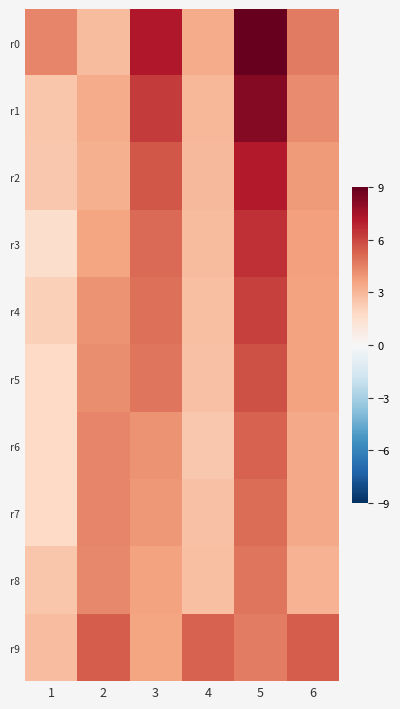

What is the total value across all series at 5?

62.6